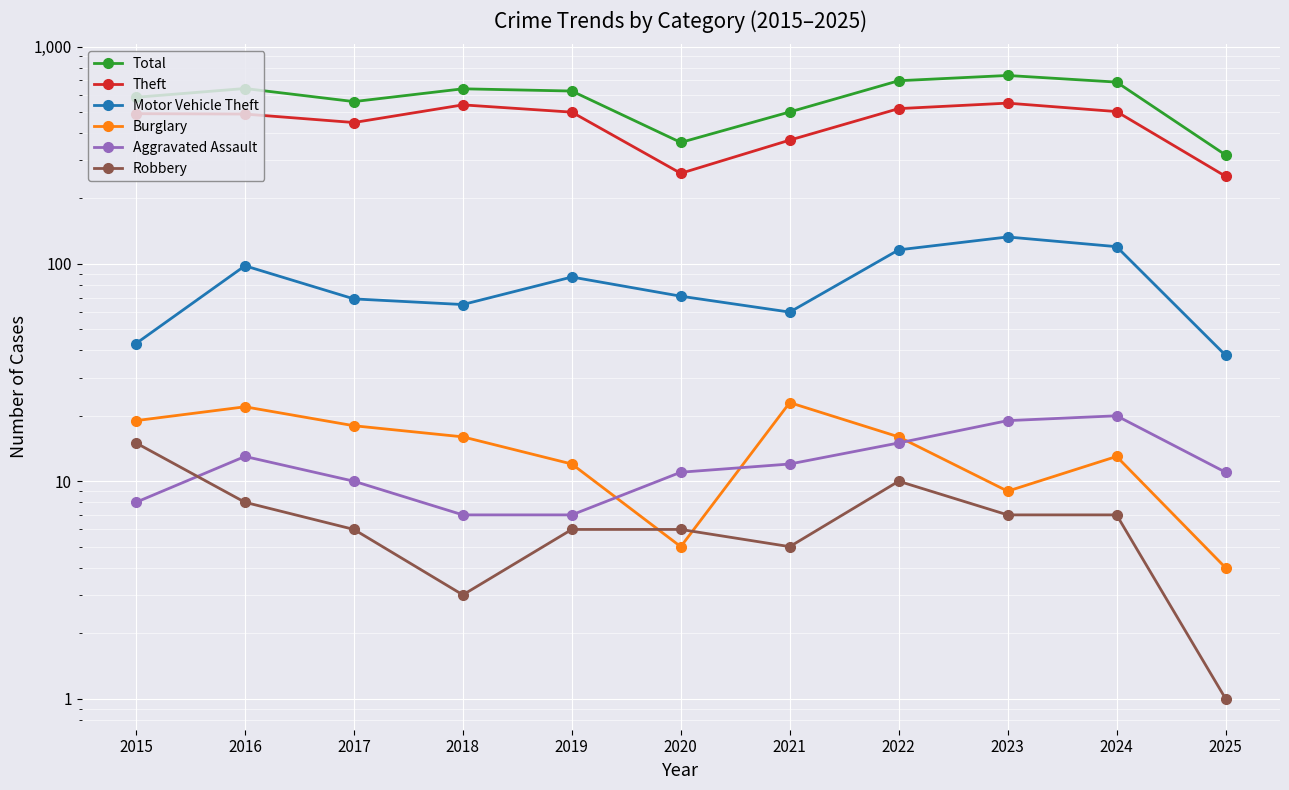

Reading left to right, extract all data points from this chart.

Total: 584	641	558	639	624	362	500	696	736	686	317
Theft: 491	489	447	539	499	261	371	518	549	502	253
Motor Vehicle Theft: 43	98	69	65	87	71	60	116	133	120	38
Burglary: 19	22	18	16	12	5	23	16	9	13	4
Aggravated Assault: 8	13	10	7	7	11	12	15	19	20	11
Robbery: 15	8	6	3	6	6	5	10	7	7	1